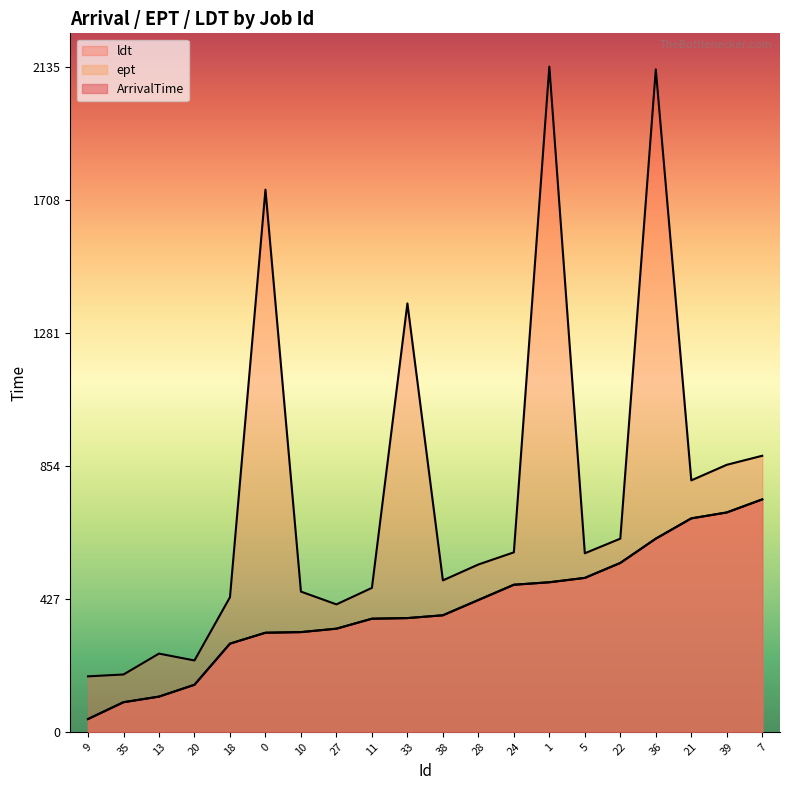

How many values in the ept series are below 374?

10